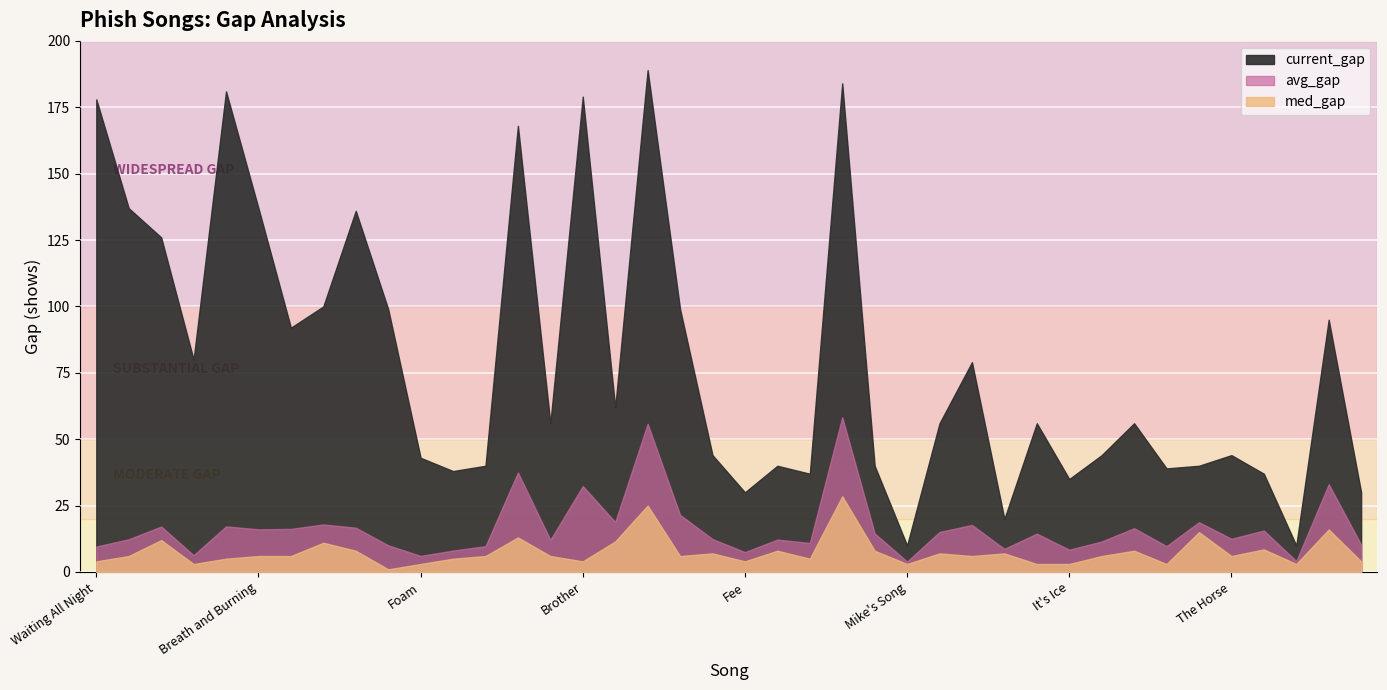

Between The Horse and Turtle in the Clouds, which is larger?

Turtle in the Clouds